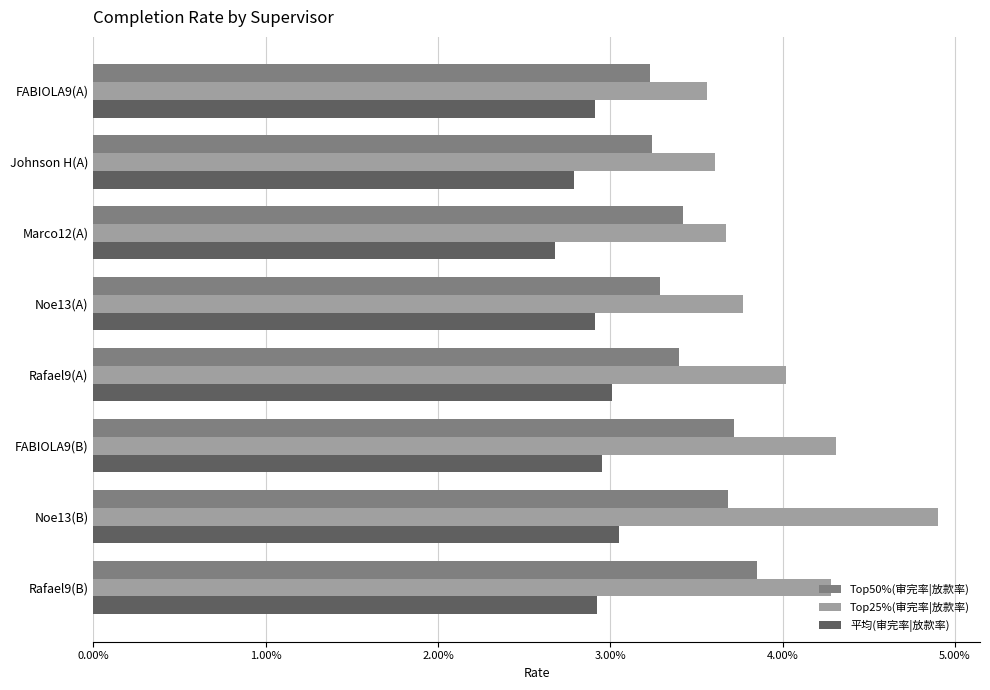

At how many categories does at least one series exceed 0?

8